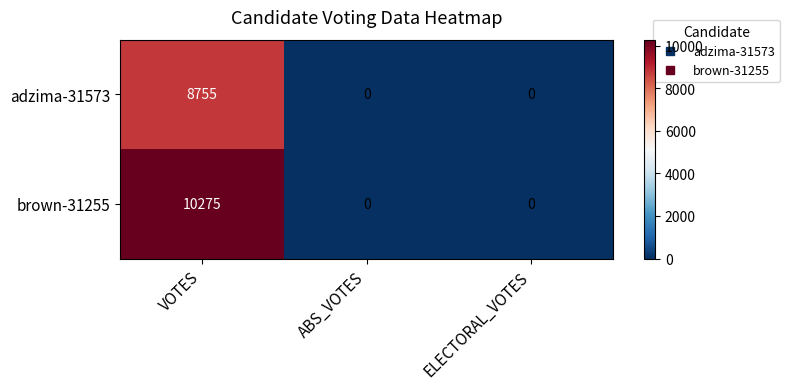

Reading left to right, extract all data points from this chart.

adzima-31573: 8755	0	0
brown-31255: 10275	0	0